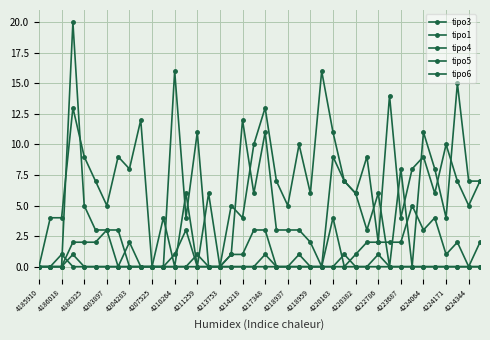

Is this an area chart (filled region under the line)?

No